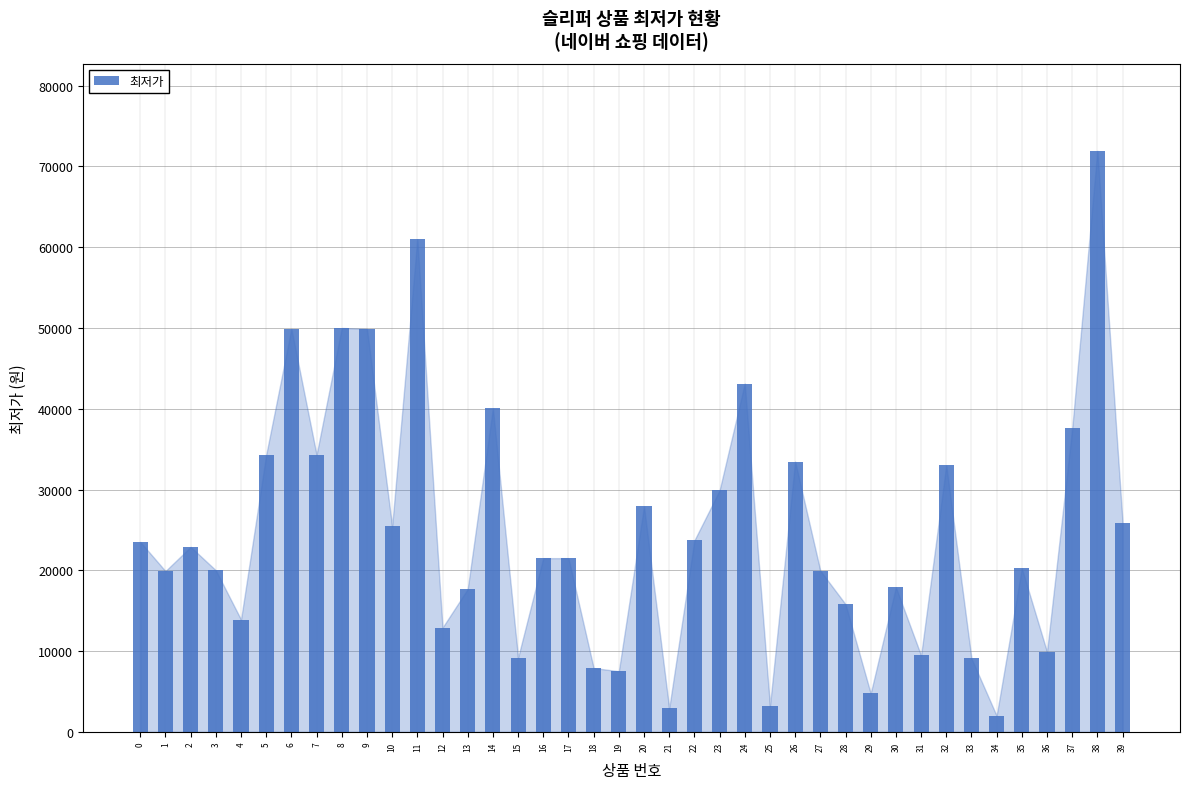

What is the sum of the values at 8 and 4?

63900